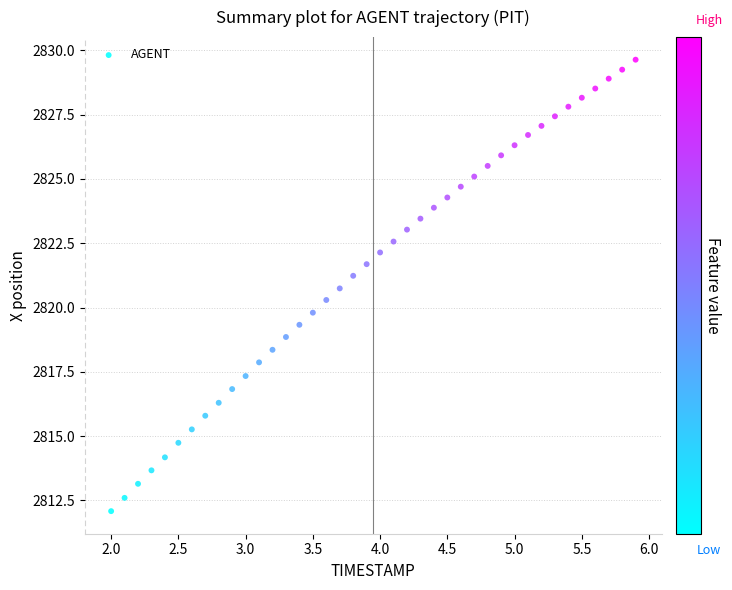

What is the range of X values (max minus min)?

3.9